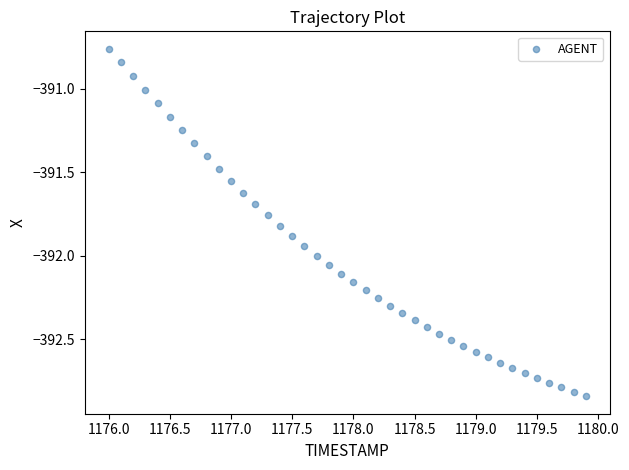

What is the range of X values (max minus min)?

3.9